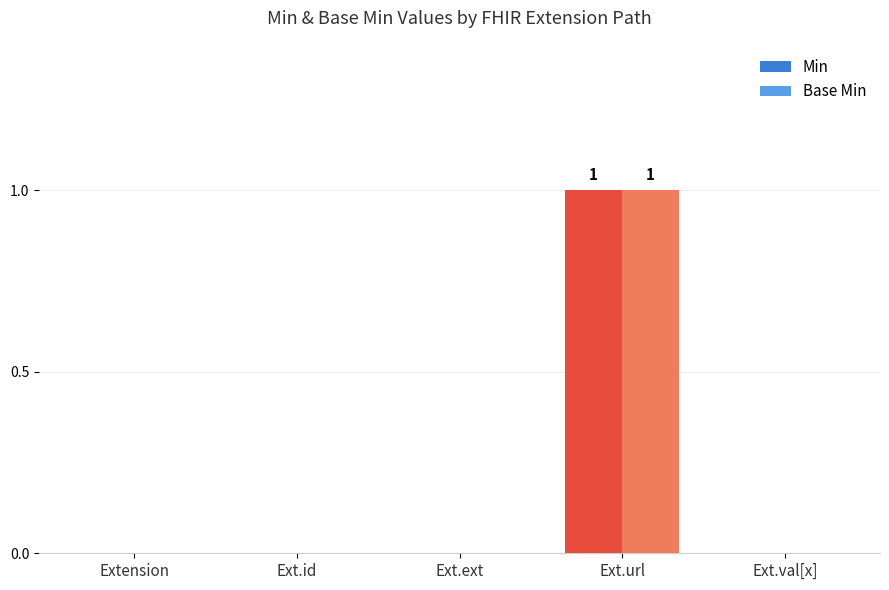

At which category is the sum across all series the highest?

Ext.url